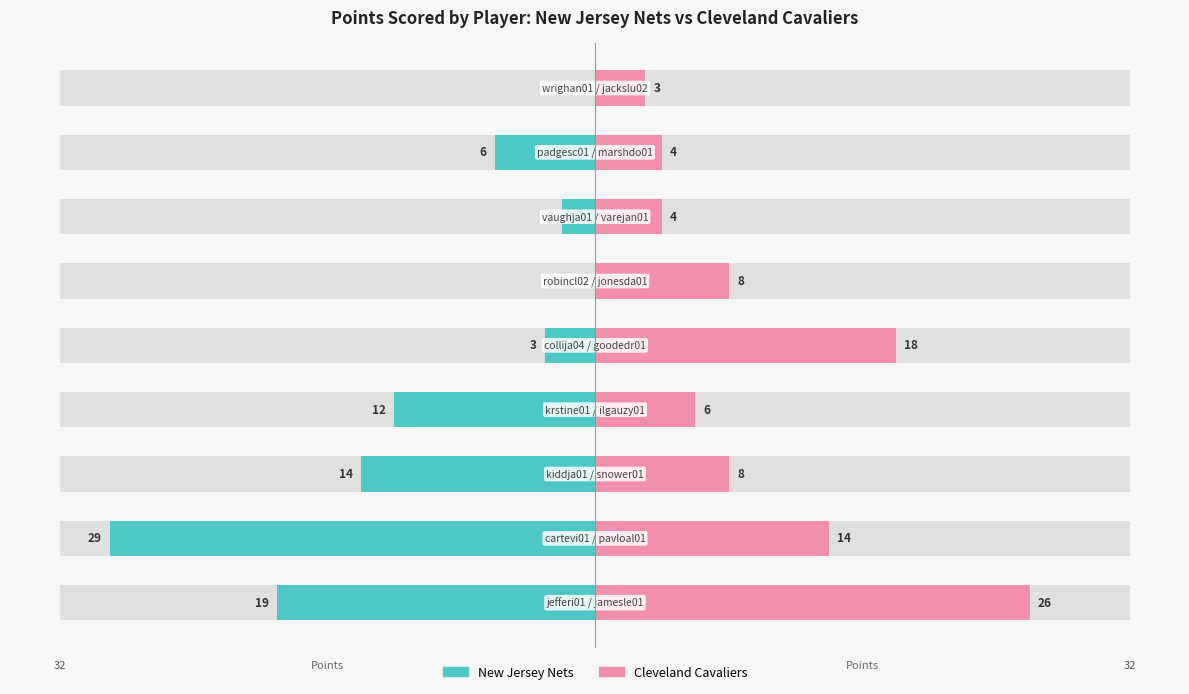

The Cleveland Cavaliers series shows 14 at 1. True or false?

True